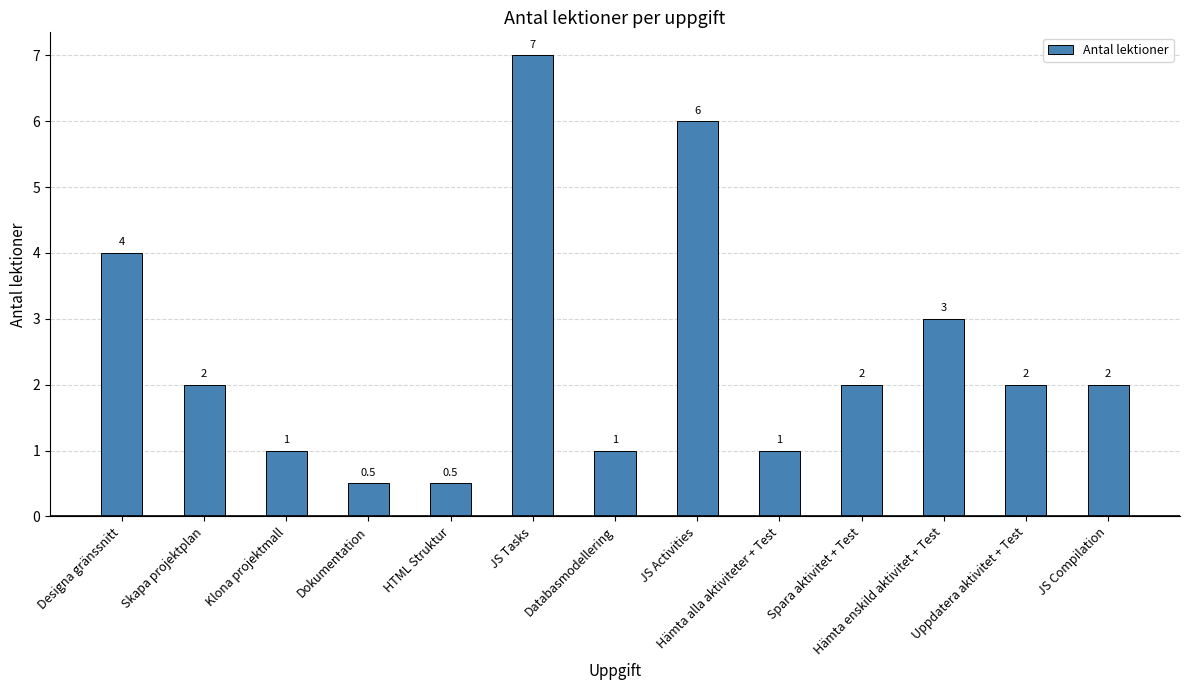

What is the change in value from Hämta alla aktiviteter + Test to Spara aktivitet + Test?

+1.0